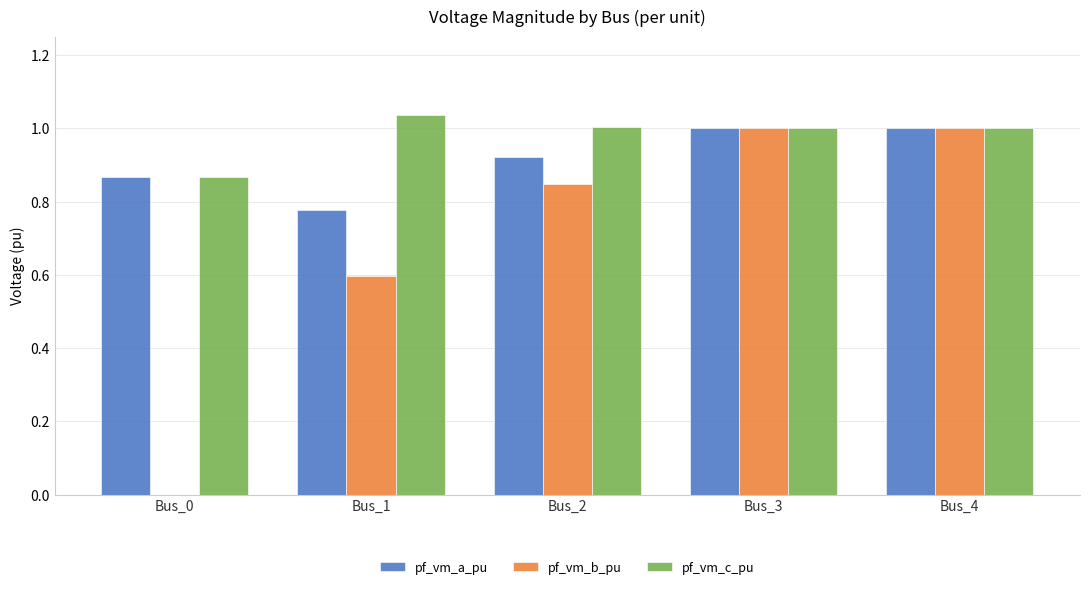

What is the total value across all series at Bus_2?

2.8